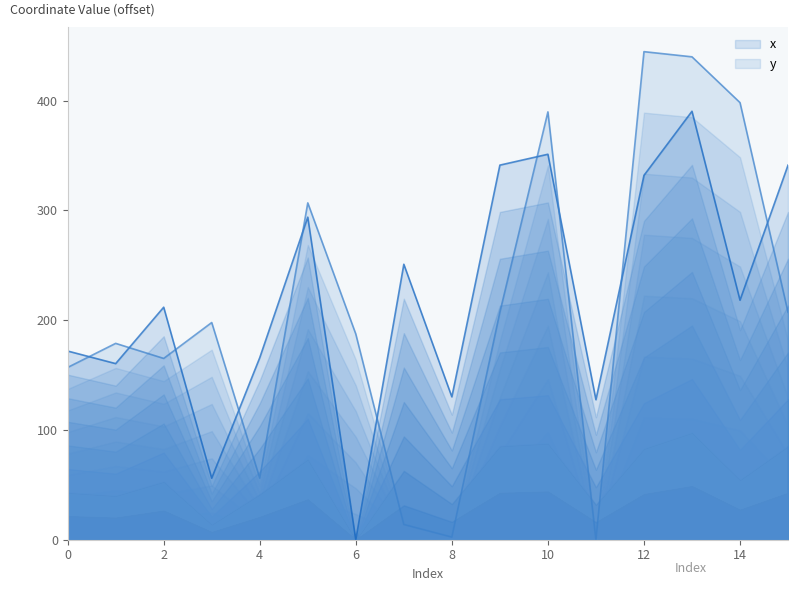

What is the difference between the maximum and second lowest values in the y series?

442.3